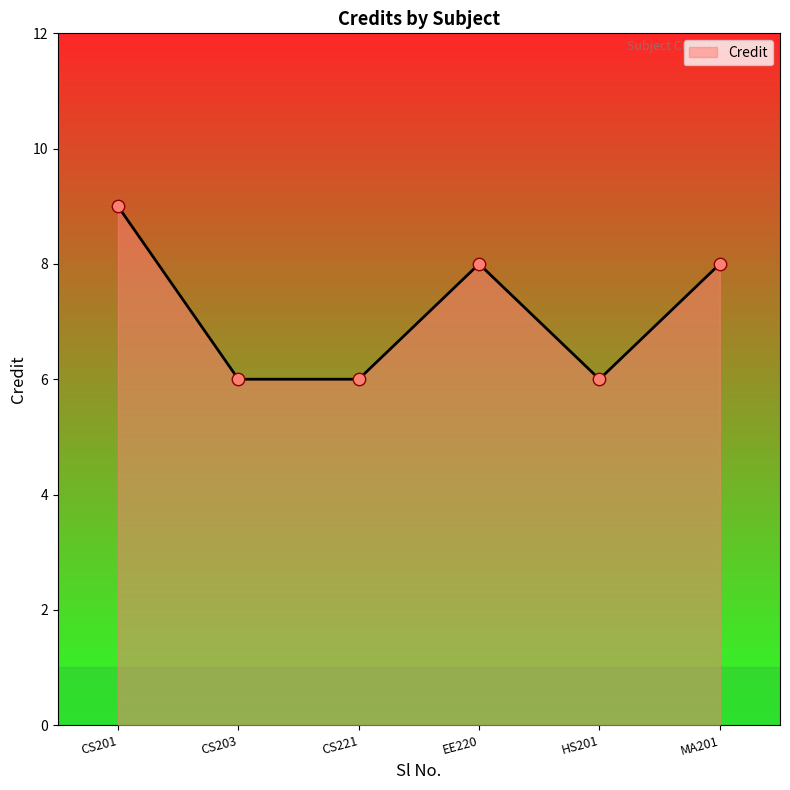

Between EE220 and CS203, which is larger?

EE220